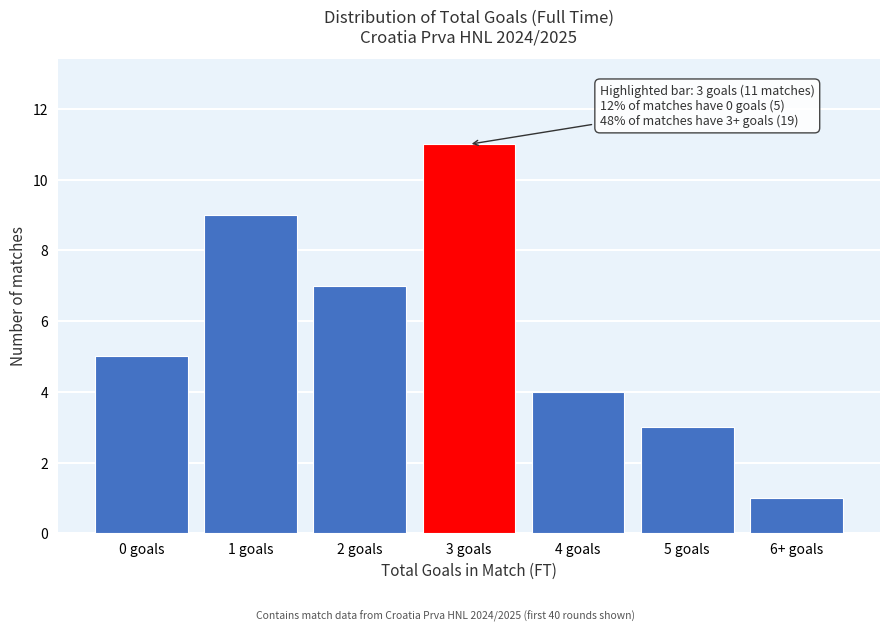

Reading left to right, transcribe all the data shown in this chart.

5	9	7	11	4	3	1